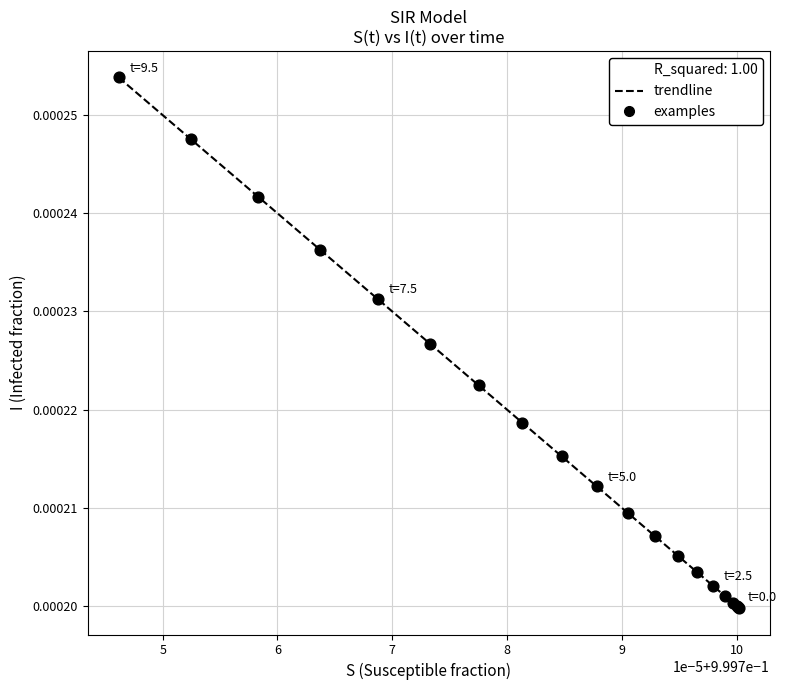

How many lines are shown in the chart?

1